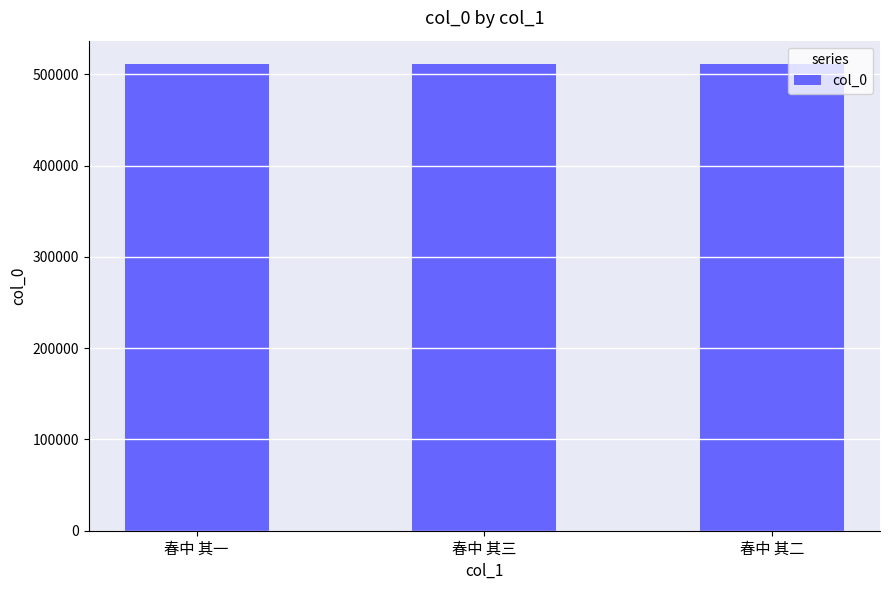

True or false: the data shows 511390 at 春中 其三.

True